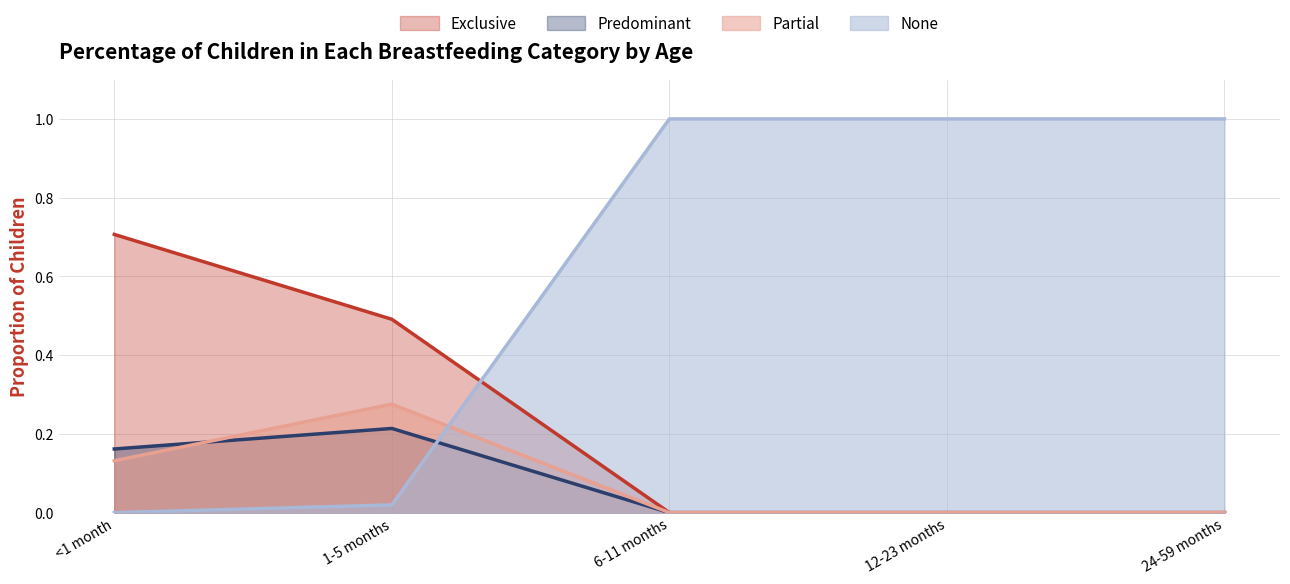

At which category is the sum across all series the highest?

<1 month